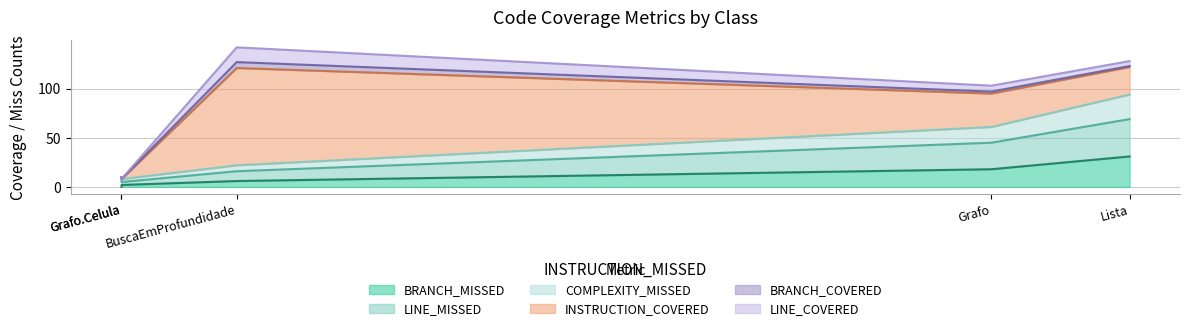

Rank the series at Grafo from lowest to highest value.

BRANCH_COVERED, LINE_COVERED, COMPLEXITY_MISSED, BRANCH_MISSED, LINE_MISSED, INSTRUCTION_COVERED